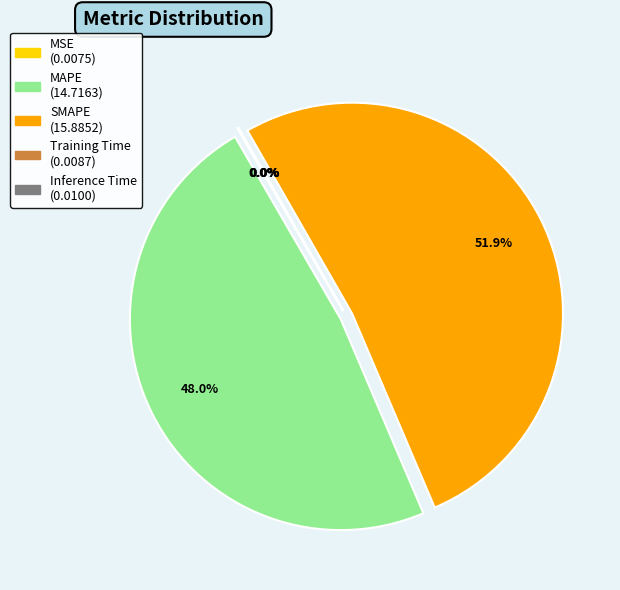

Which category accounts for the majority?

SMAPE